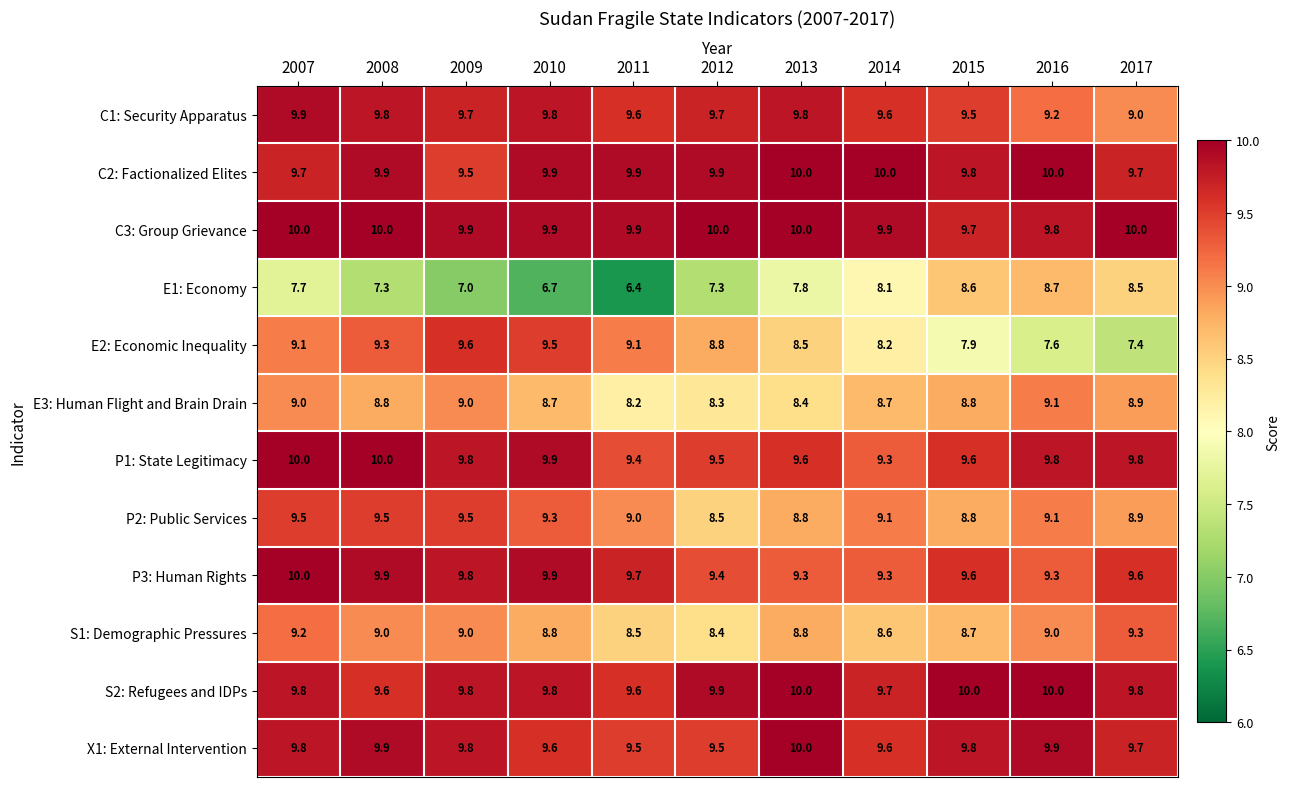

True or false: C3: Group Grievance has a value of 9.9 at 2014.

True